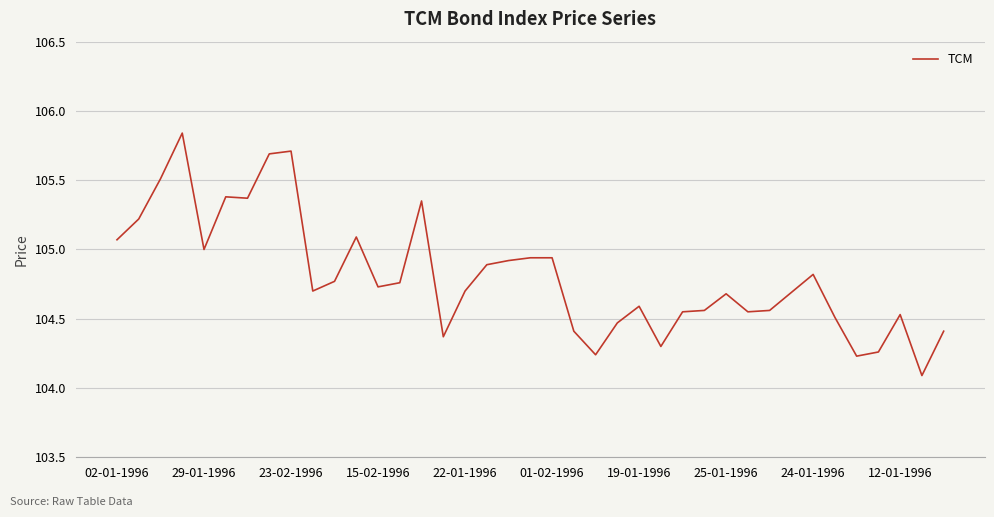

How many lines are shown in the chart?

1